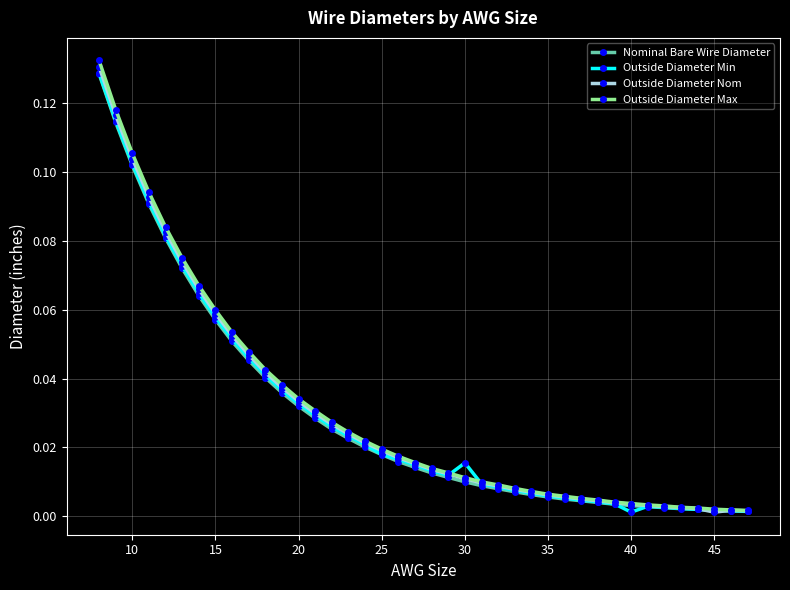

Which series has the largest range (max minus min)?

Outside Diameter Max